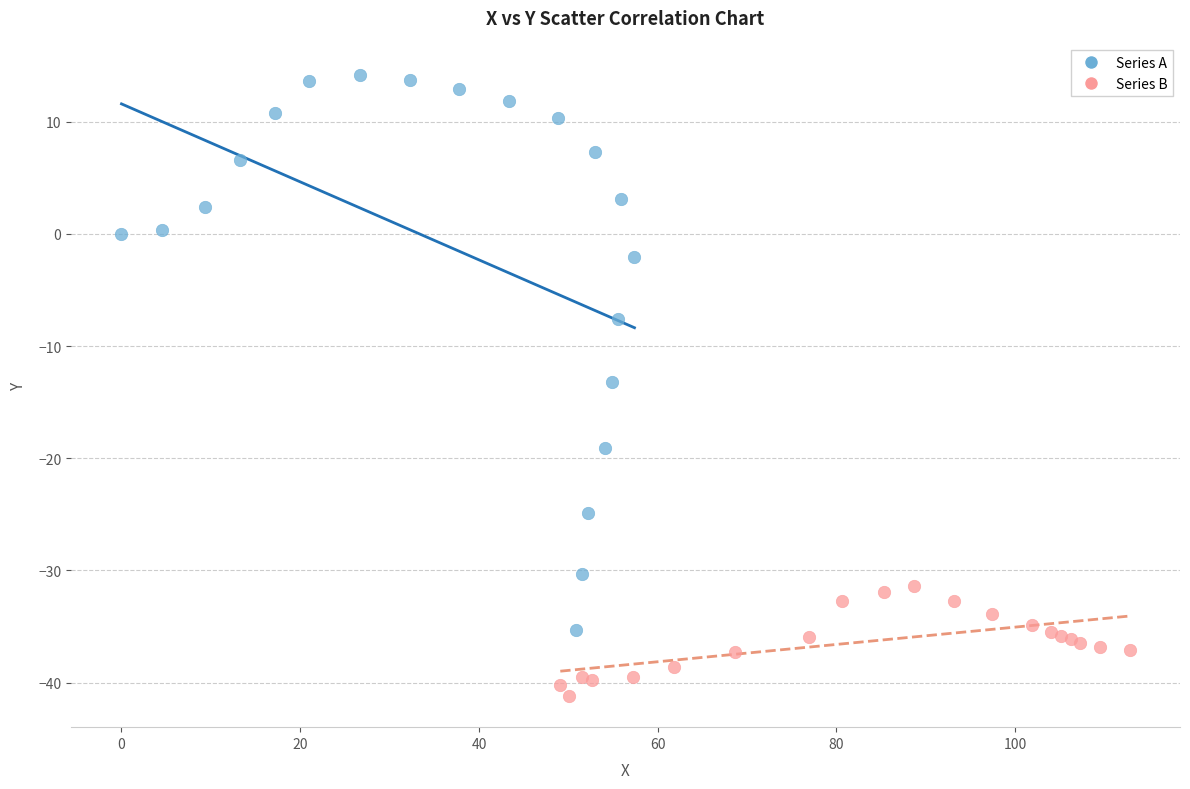

Which series contains the highest Y value?

Series A